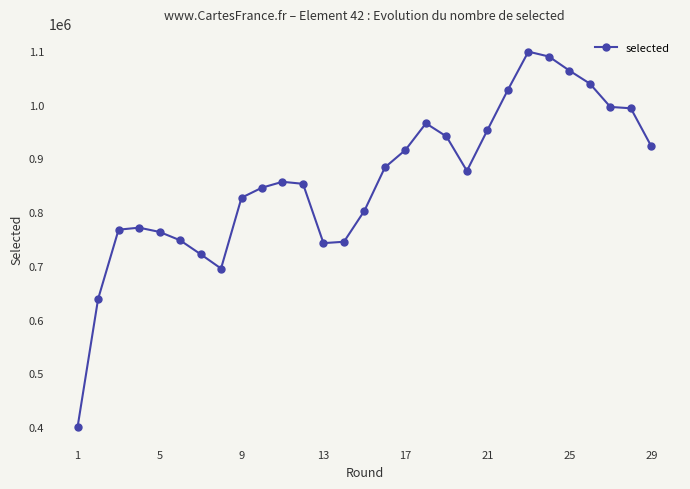

What is the greatest value displayed?

1098403